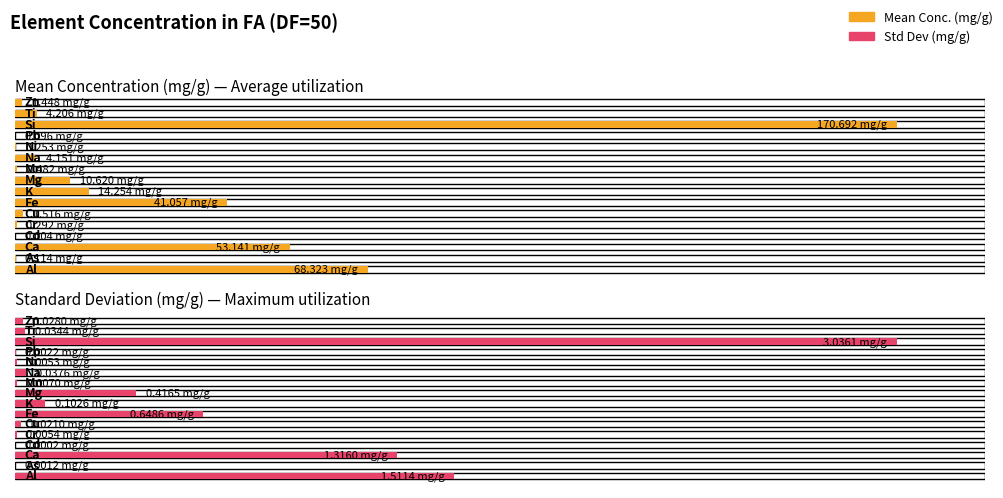

What is the difference between the highest and lowest values at Cr?

0.3